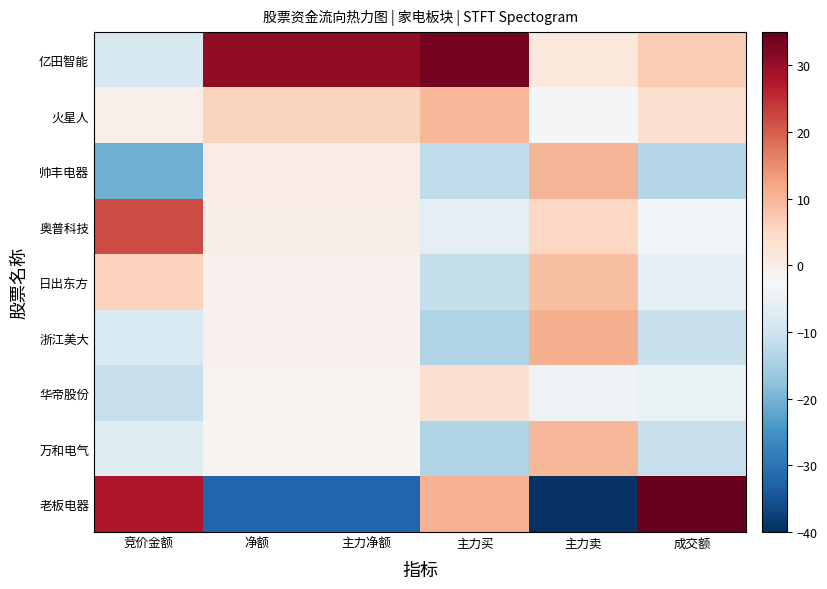

Between 主力买 and 竞价金额, which is larger?

主力买